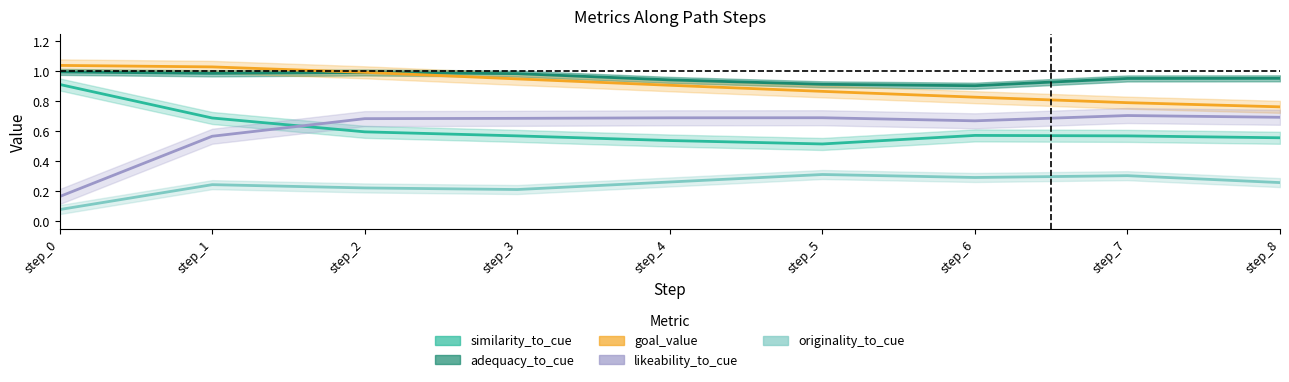

What is the greatest value displayed?

1.0